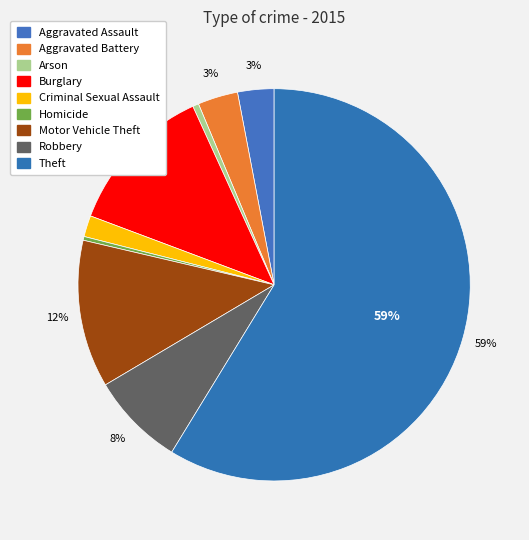

Count the number of slices in the pie.

9